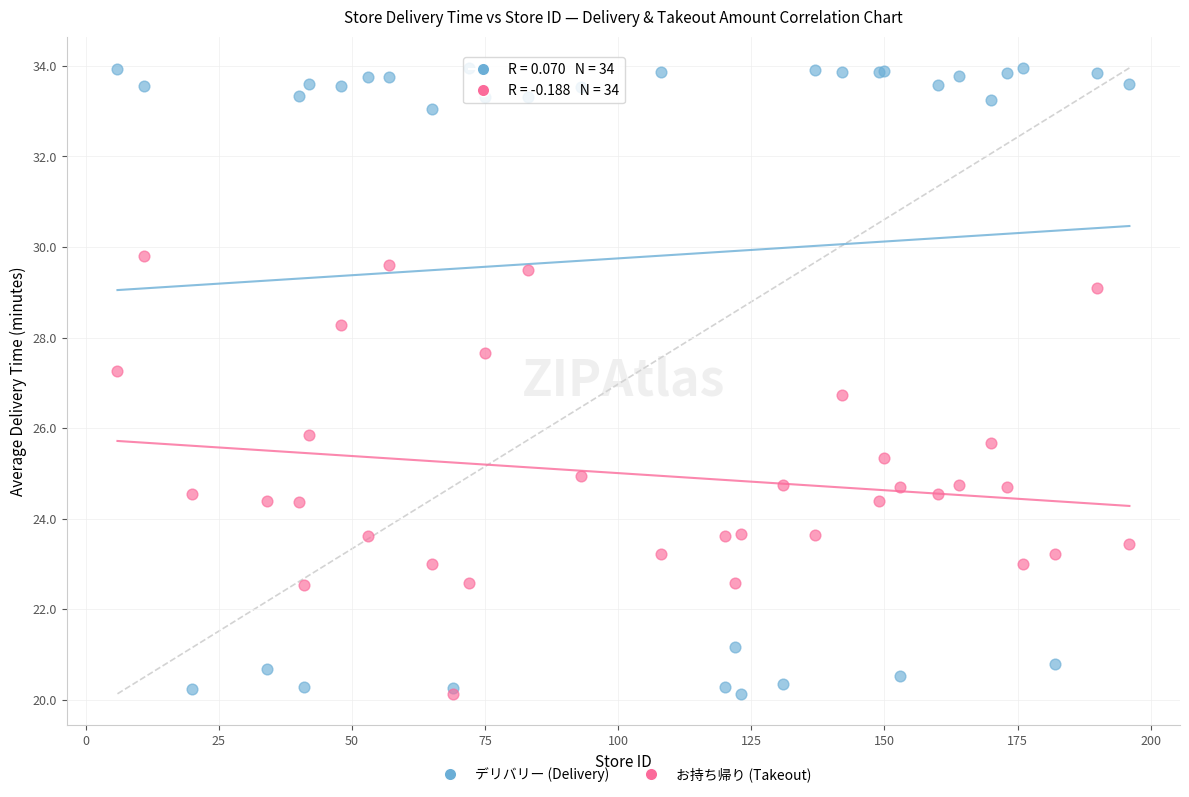

What are all the series names shown in the legend?

デリバリー (Delivery), お持ち帰り (Takeout)